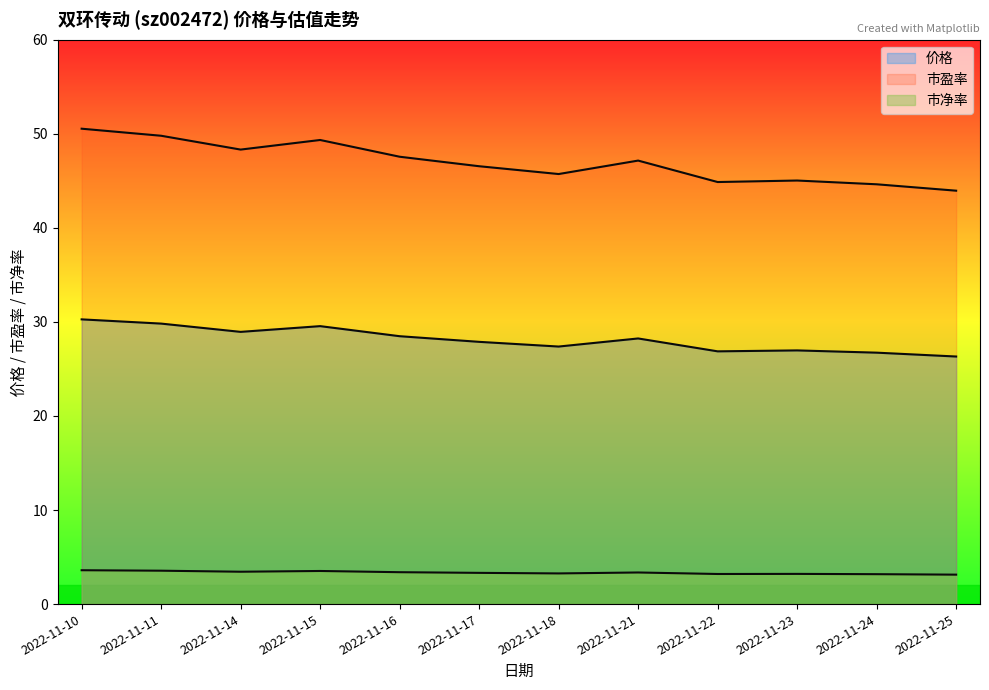

Reading left to right, list all the values displayed in this chart.

价格: 30.3	29.8	28.9	29.6	28.5	27.9	27.4	28.2	26.9	27.0	26.7	26.3
市盈率: 50.5	49.8	48.3	49.3	47.6	46.5	45.7	47.1	44.9	45.0	44.6	44.0
市净率: 3.6	3.5	3.4	3.5	3.4	3.3	3.3	3.4	3.2	3.2	3.2	3.1